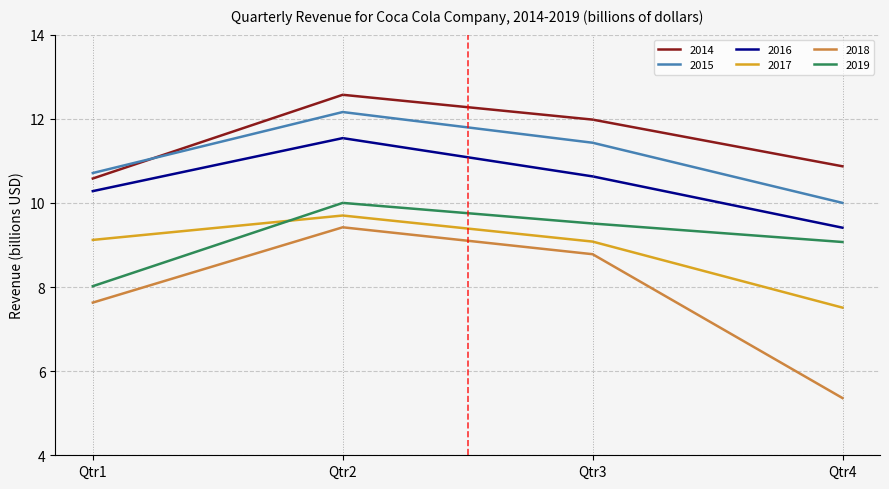

Is this an area chart (filled region under the line)?

No